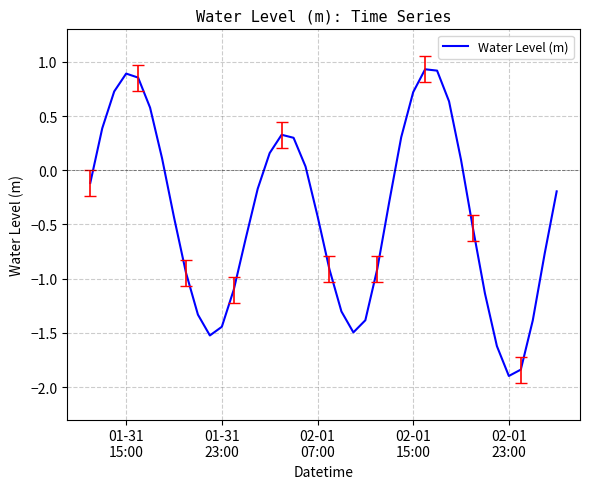

How many positive values are there?

16